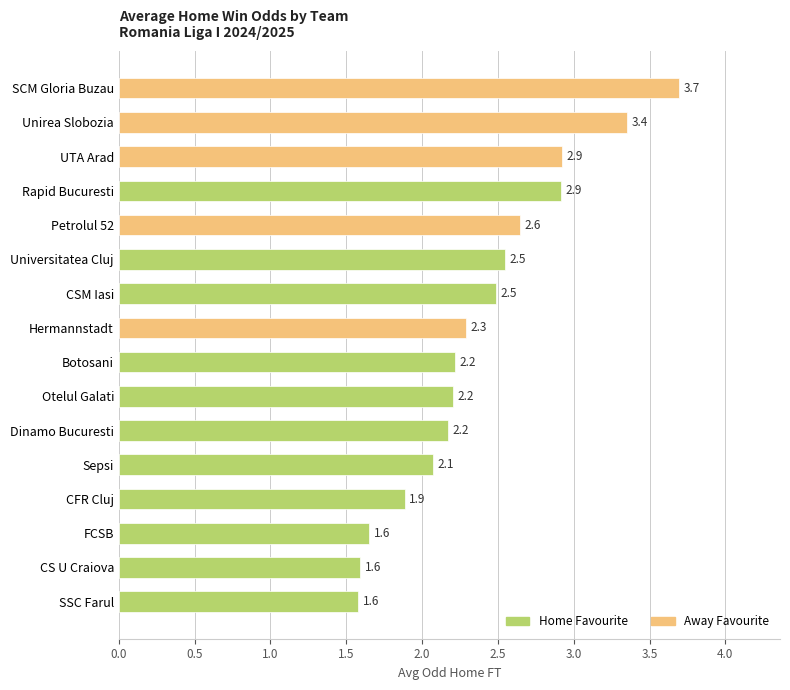

Which label corresponds to the largest value in the chart?

SCM Gloria Buzau